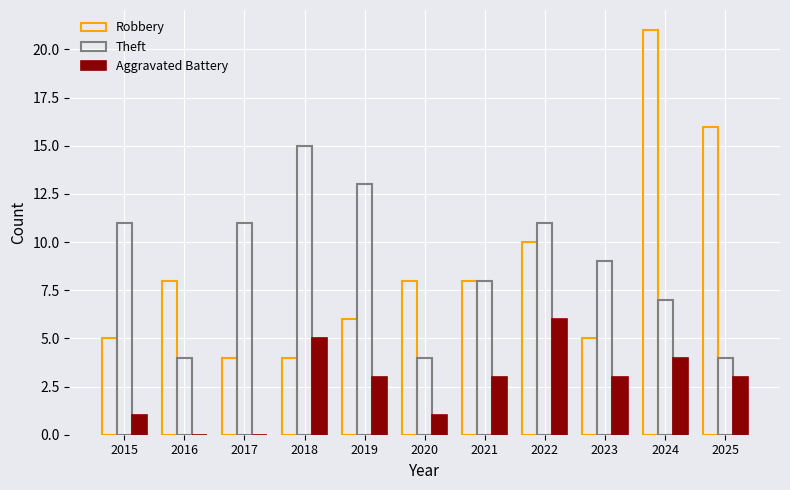

What is the total value across all series at 2019?

22